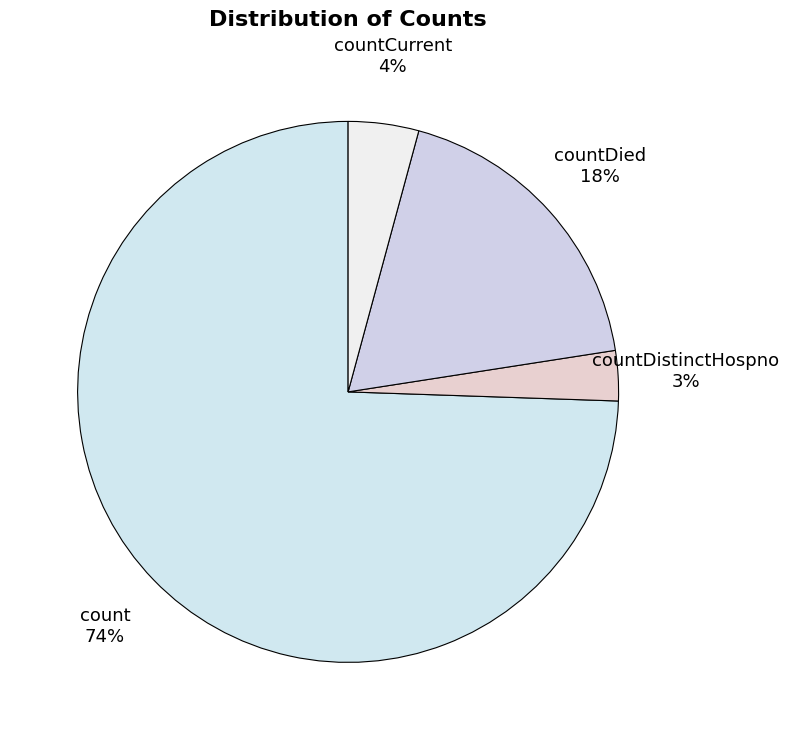

Does count represent more than half of the total?

Yes